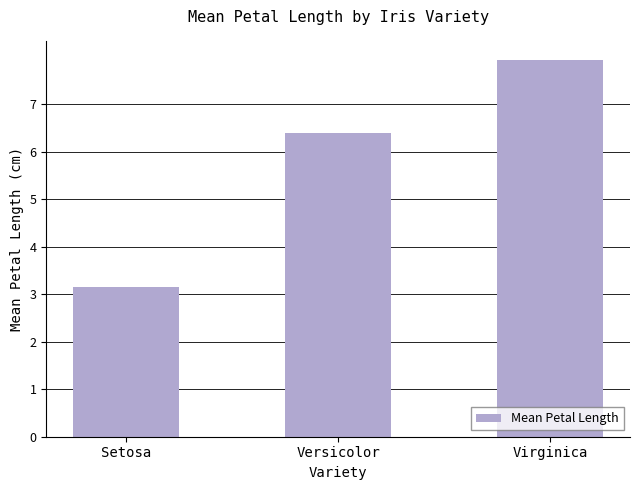

Rank the categories by value from lowest to highest.

Setosa, Versicolor, Virginica